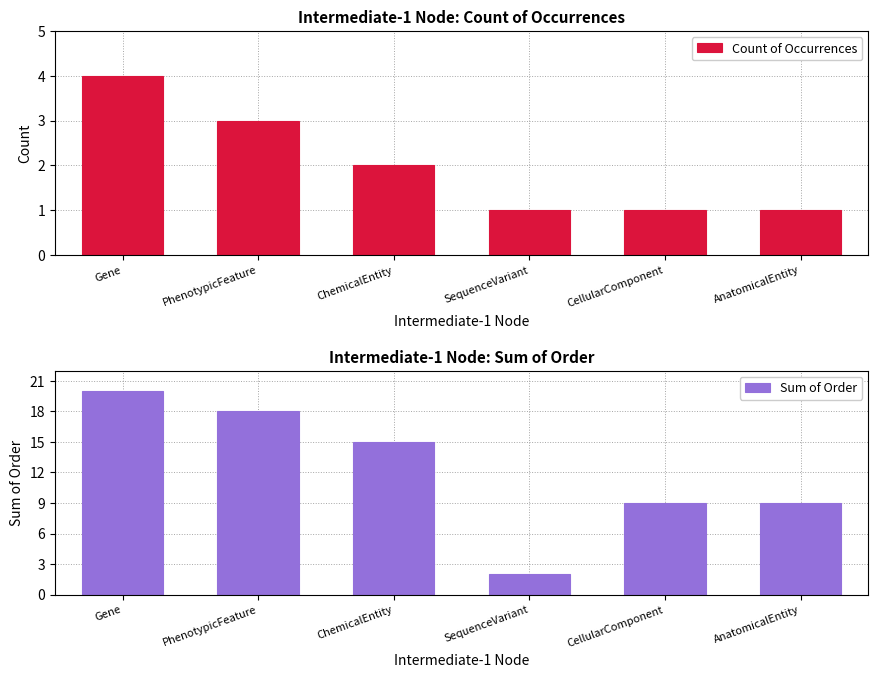

Reading left to right, transcribe all the data shown in this chart.

Count of Occurrences: 4	3	2	1	1	1
Sum of Order: 20	18	15	2	9	9